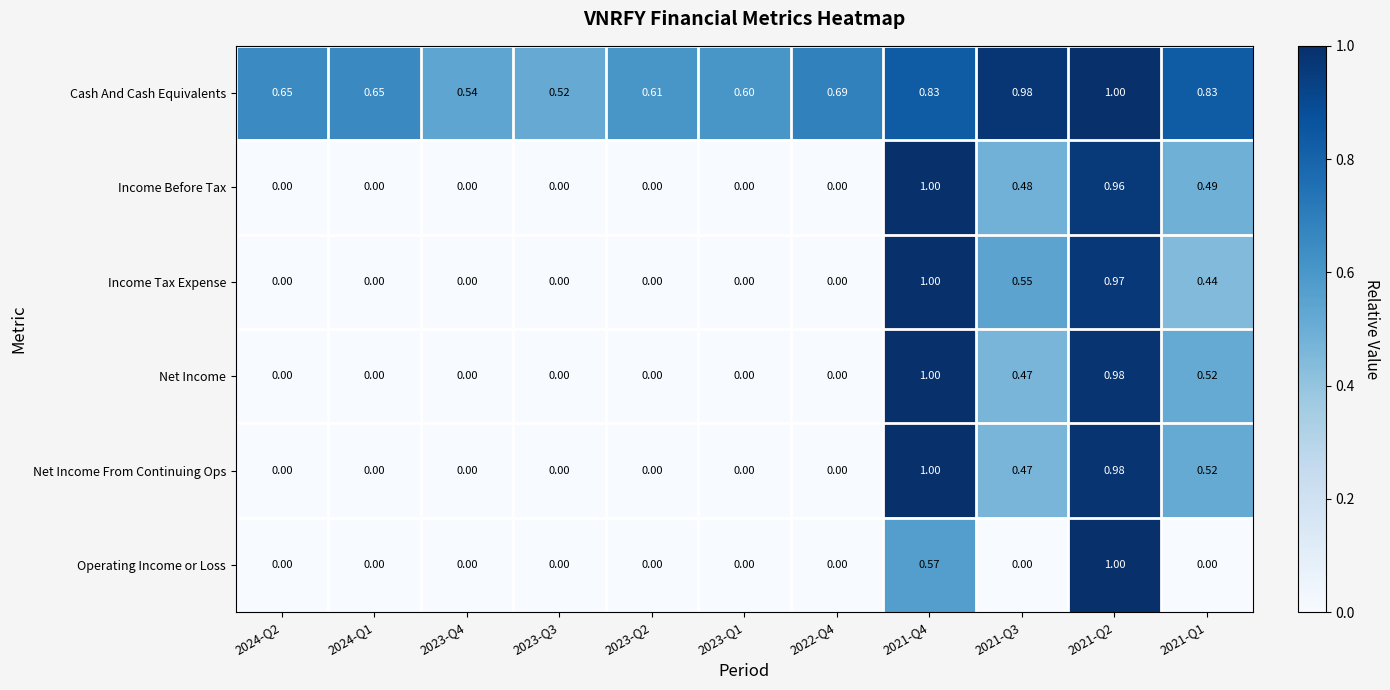

Is the value of Net Income From Continuing Ops at 2023-Q4 greater than the value of Cash And Cash Equivalents at 2023-Q2?

No